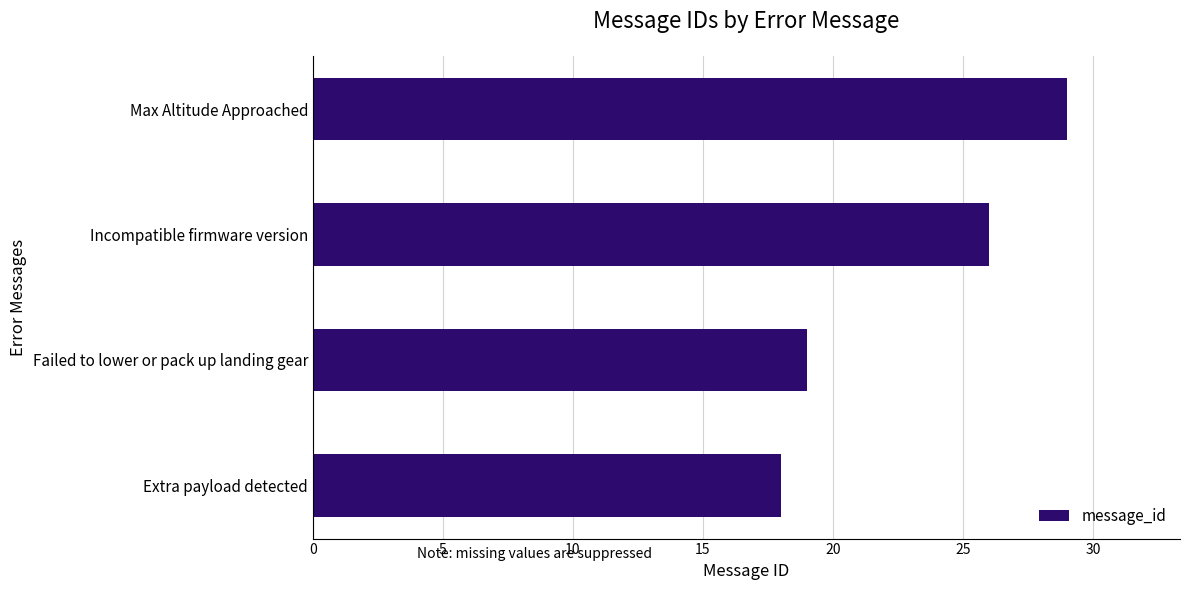

List the labels in order of value, smallest first.

Extra payload detected, Failed to lower or pack up landing gear, Incompatible firmware version, Max Altitude Approached